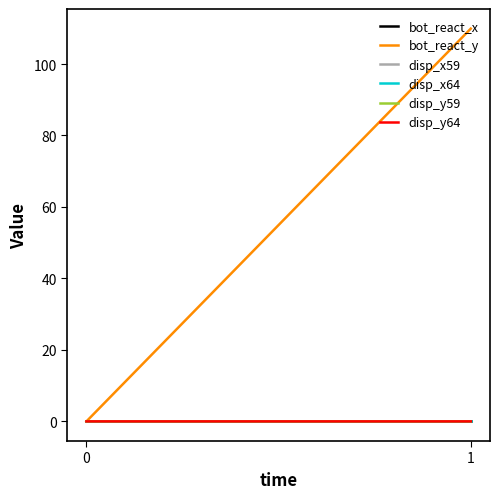

Count the number of categories in the chart.

2